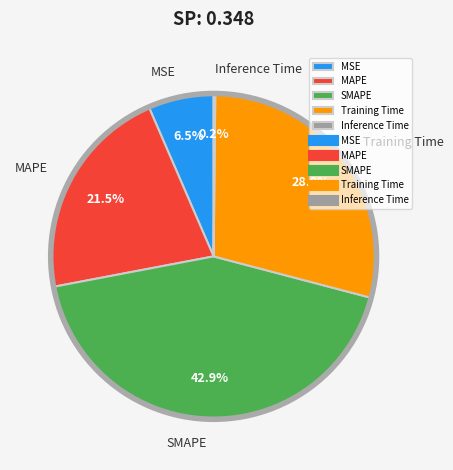

Do MAPE and SMAPE together represent more than half of the pie?

Yes